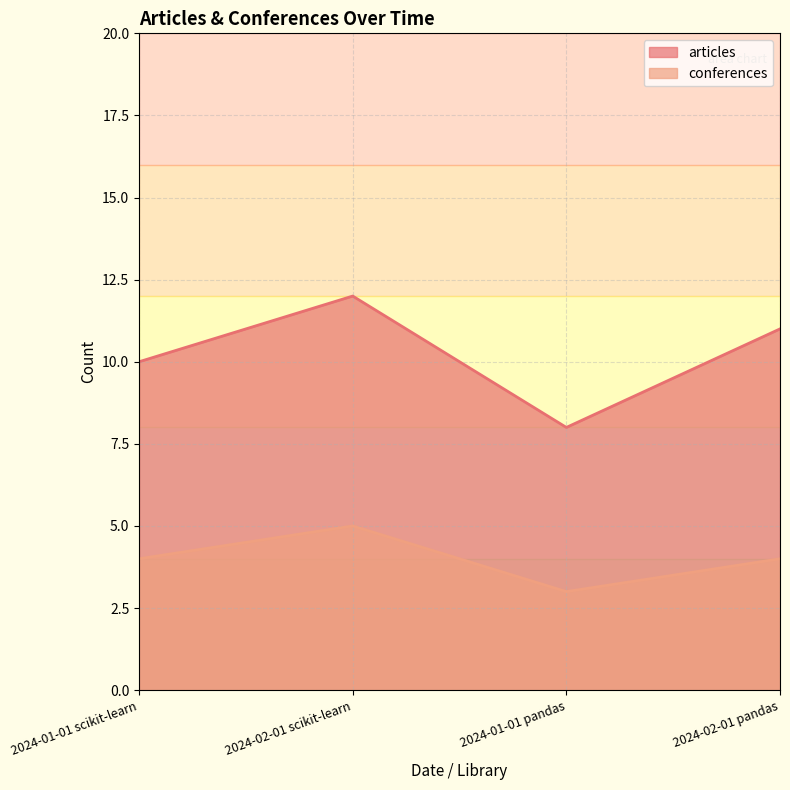

Read the articles value at 2024-01-01 scikit-learn.

10